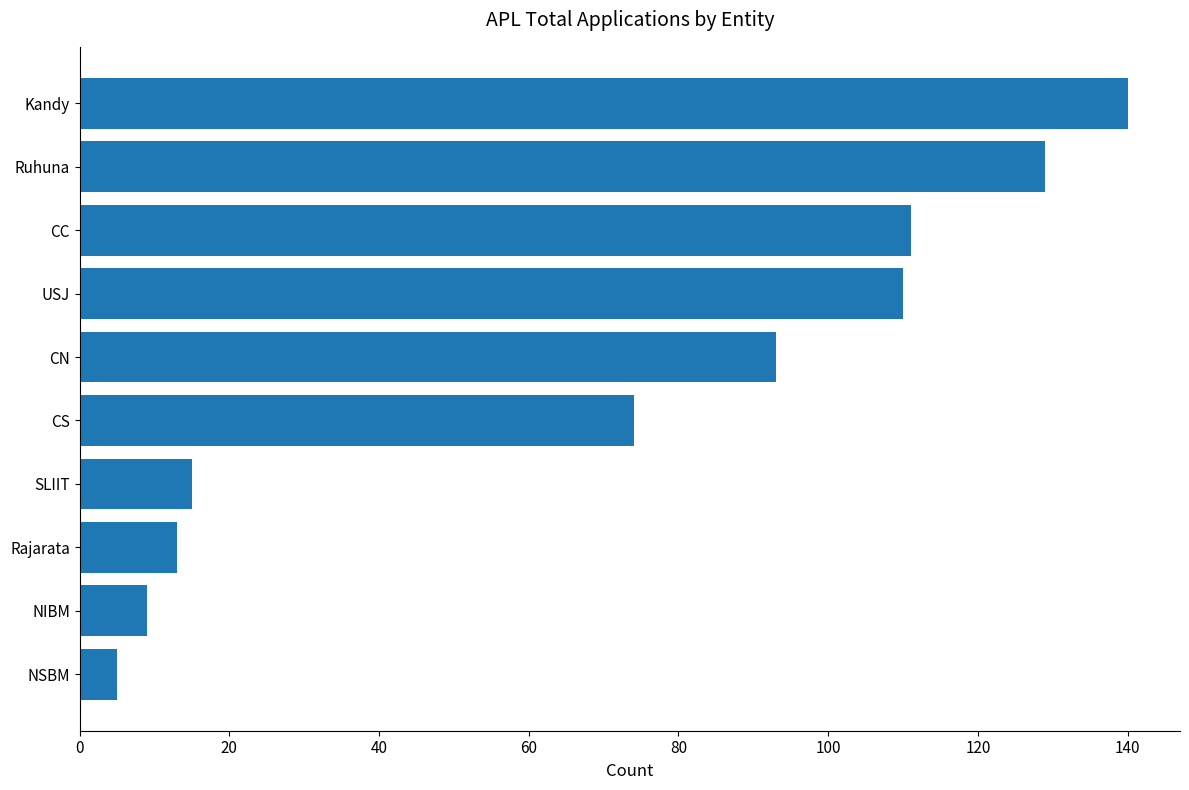

Which category has the lowest value across all series?

NSBM